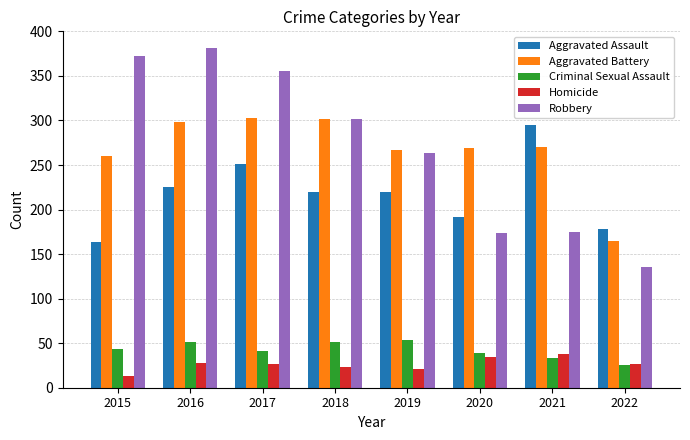

At which category does the chart reach its peak across all series?

2016